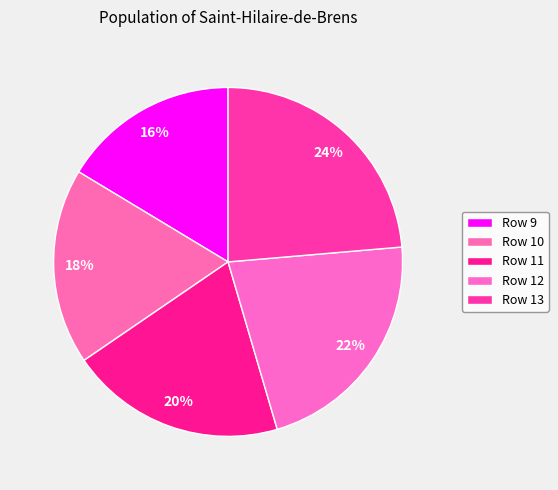

Count the number of slices in the pie.

5